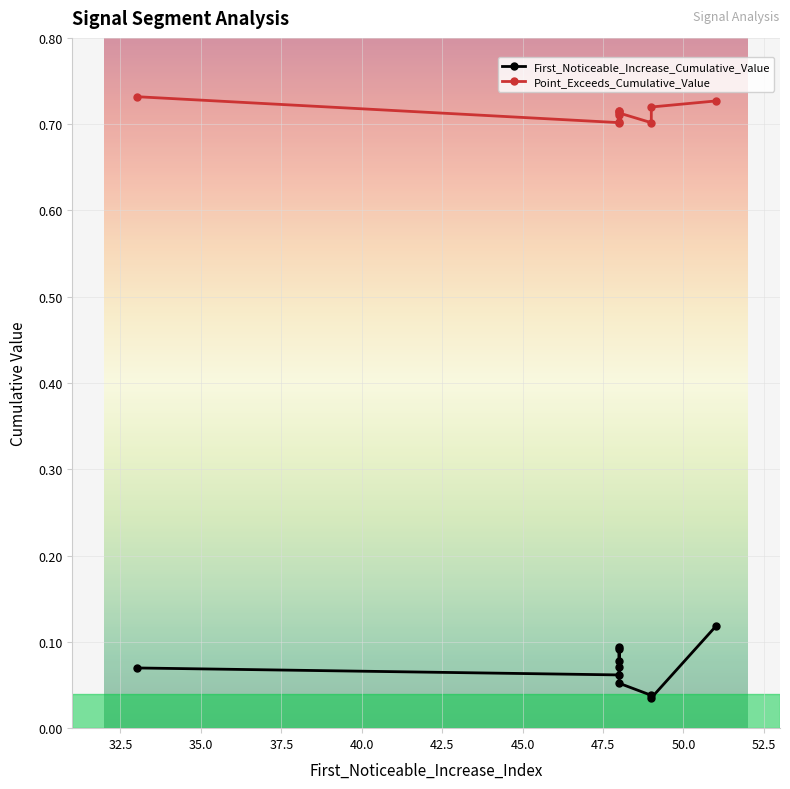

Reading left to right, transcribe all the data shown in this chart.

First_Noticeable_Increase_Cumulative_Value: 0.1	0.1	0.1	0.1	0.1	0.1	0.1	0.0	0.0	0.1
Point_Exceeds_Cumulative_Value: 0.7	0.7	0.7	0.7	0.7	0.7	0.7	0.7	0.7	0.7